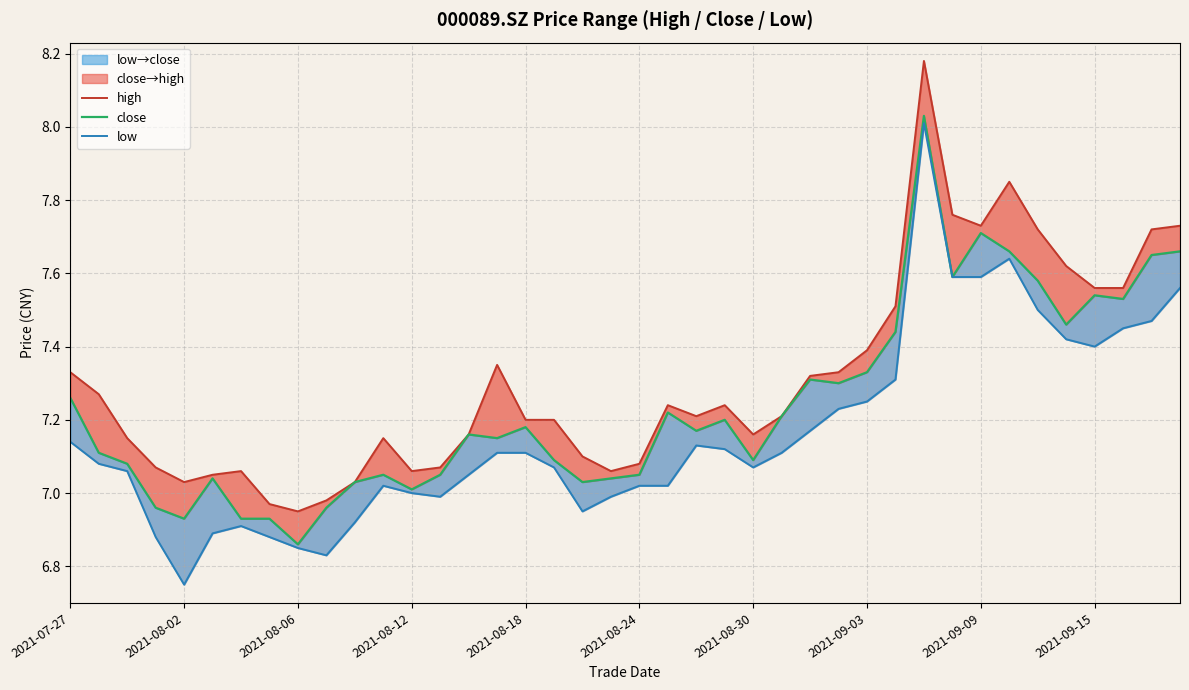

Rank the series by their average value, from highest to lowest.

high, close, low